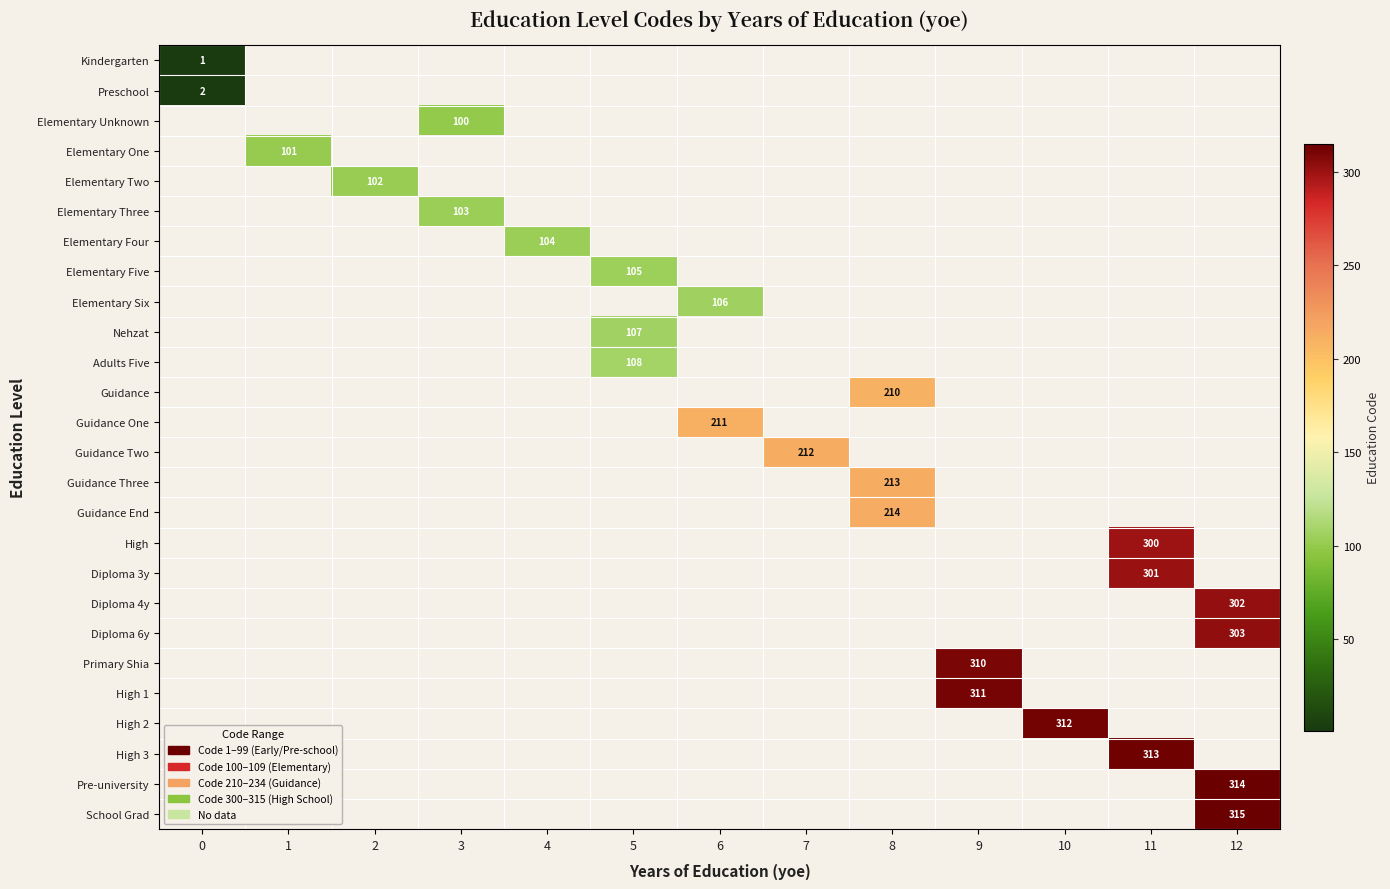

The High 2 series shows 312 at 10. True or false?

True